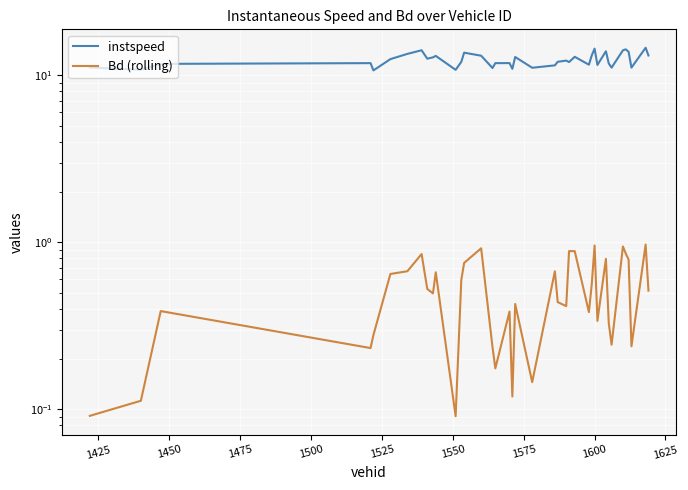

What is the minimum value for Bd (rolling)?

0.1